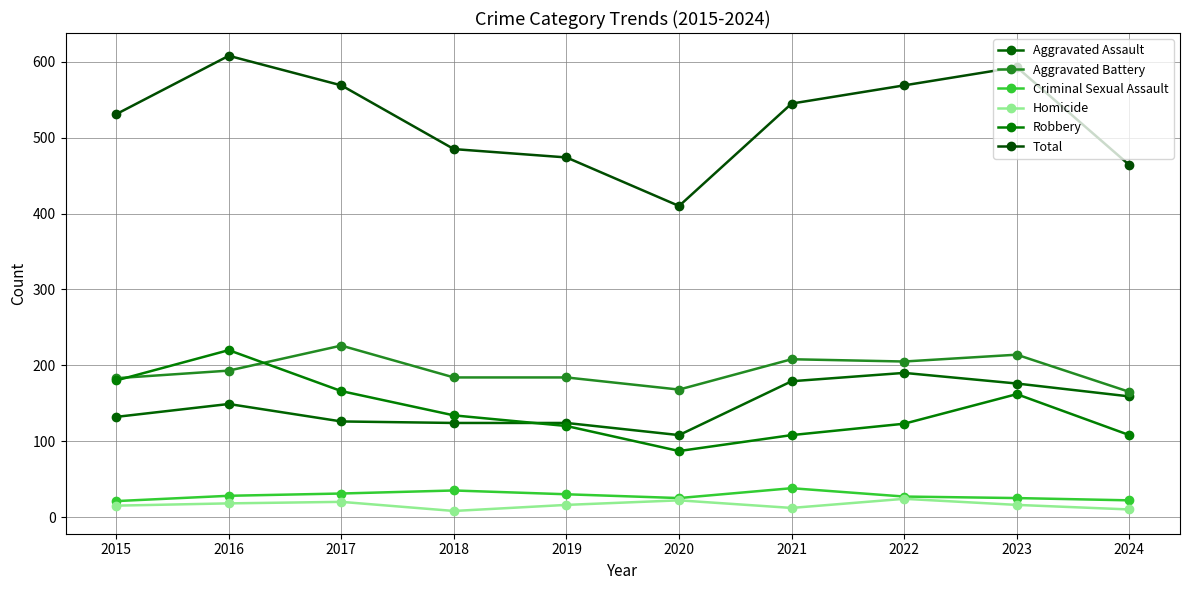

Reading left to right, transcribe all the data shown in this chart.

Aggravated Assault: 2015=132	2016=149	2017=126	2018=124	2019=124	2020=108	2021=179	2022=190	2023=176	2024=159
Aggravated Battery: 2015=183	2016=193	2017=226	2018=184	2019=184	2020=168	2021=208	2022=205	2023=214	2024=165
Criminal Sexual Assault: 2015=21	2016=28	2017=31	2018=35	2019=30	2020=25	2021=38	2022=27	2023=25	2024=22
Homicide: 2015=15	2016=18	2017=20	2018=8	2019=16	2020=22	2021=12	2022=24	2023=16	2024=10
Robbery: 2015=180	2016=220	2017=166	2018=134	2019=120	2020=87	2021=108	2022=123	2023=162	2024=108
Total: 2015=531	2016=608	2017=569	2018=485	2019=474	2020=410	2021=545	2022=569	2023=593	2024=464